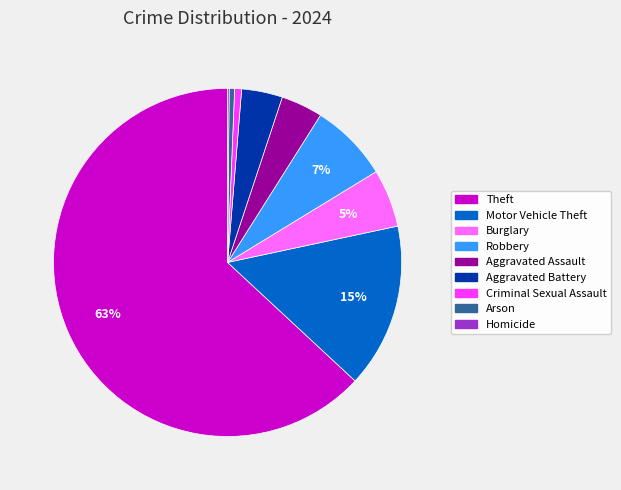

Which slice is the largest?

Theft